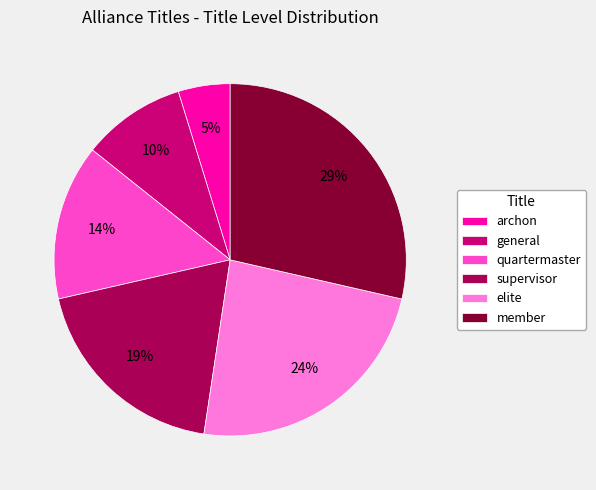

What is the ratio of the value at elite to the value at quartermaster?

1.7